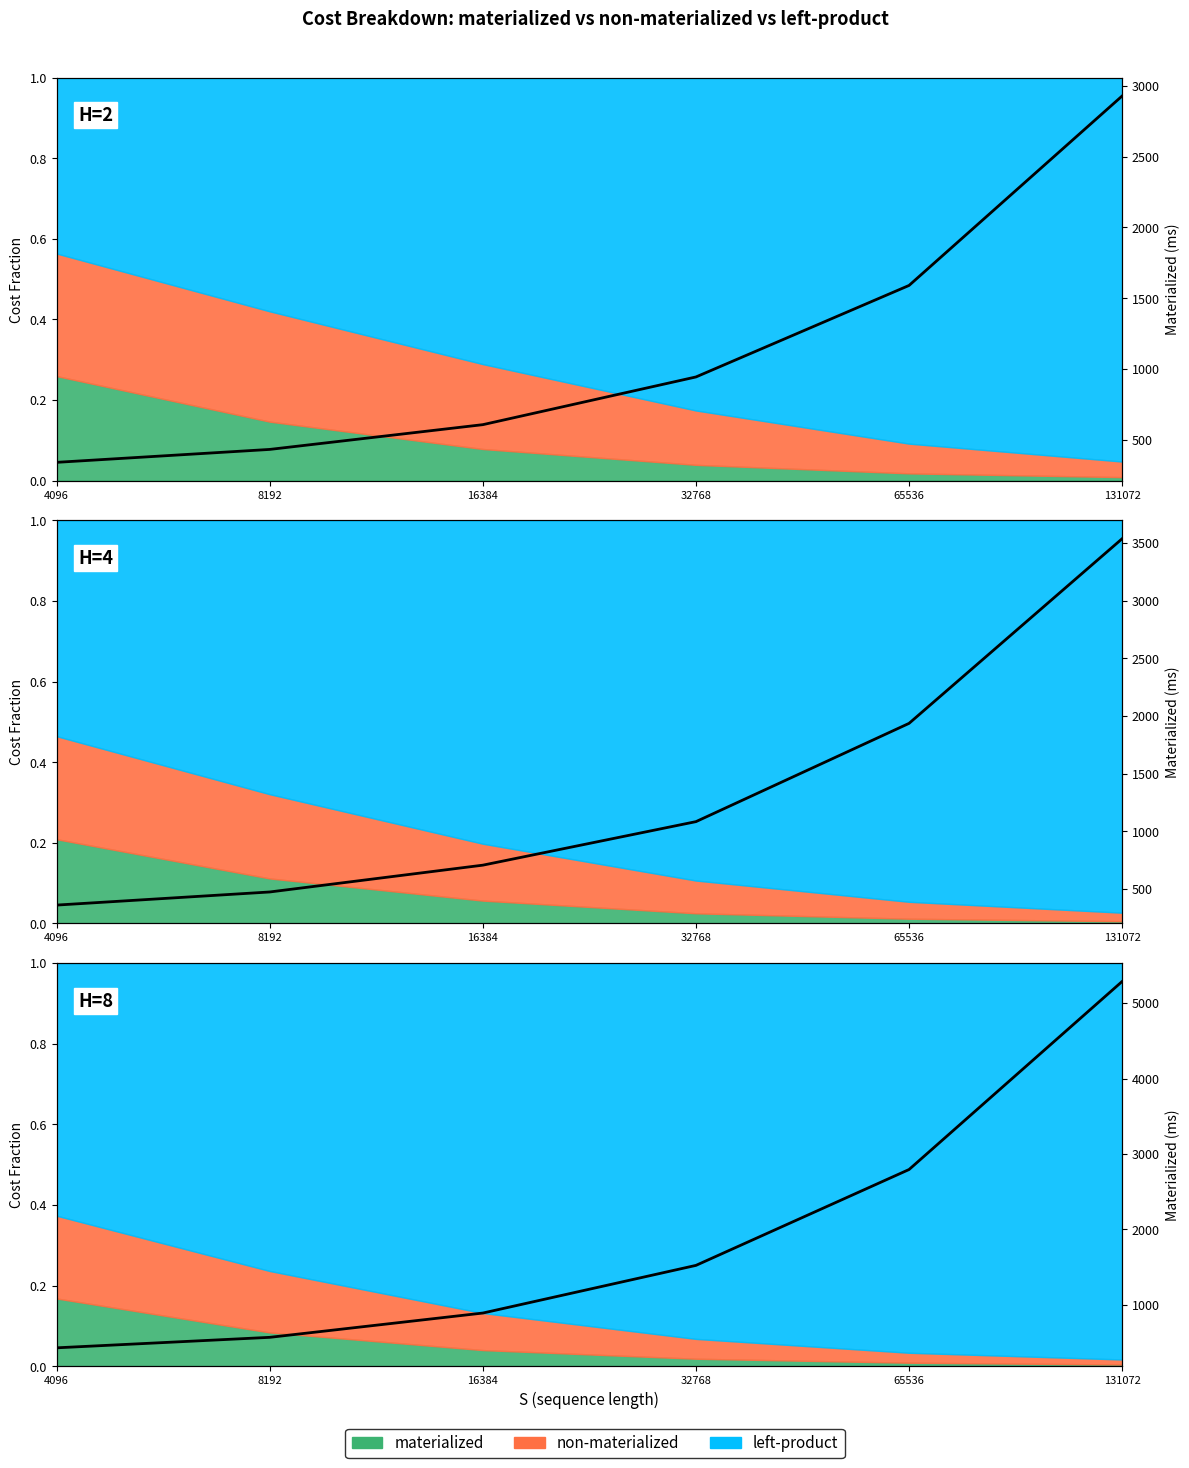

At which label does the data first exceed 1522?

32768